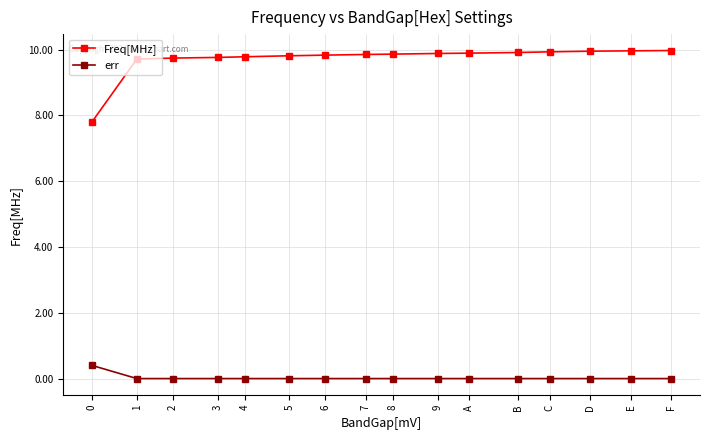

What is the approximate value of Freq[MHz] at 9?

9.9